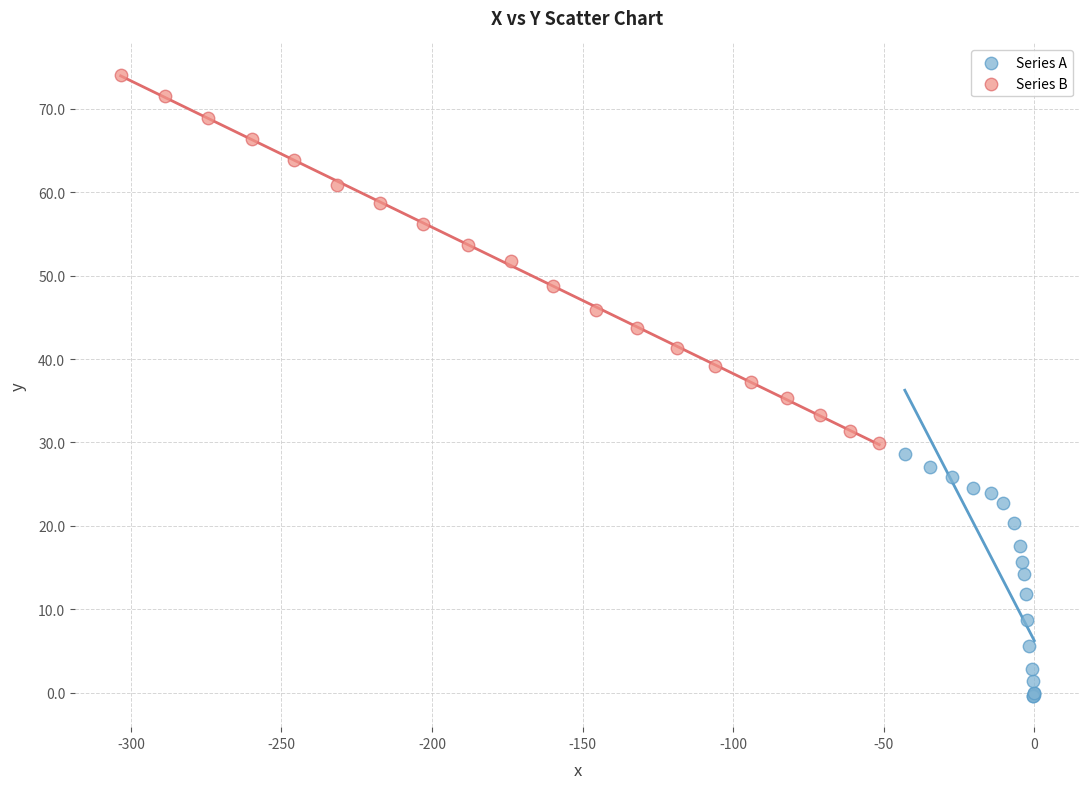

Which series contains the lowest Y value?

Series A